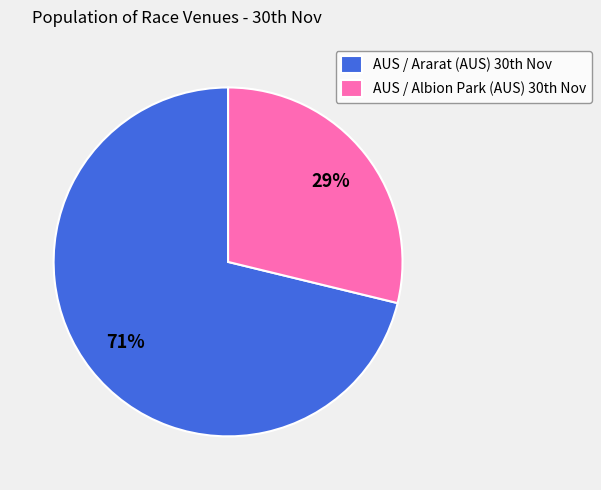

Rank the categories by value from highest to lowest.

AUS / Ararat (AUS) 30th Nov, AUS / Albion Park (AUS) 30th Nov